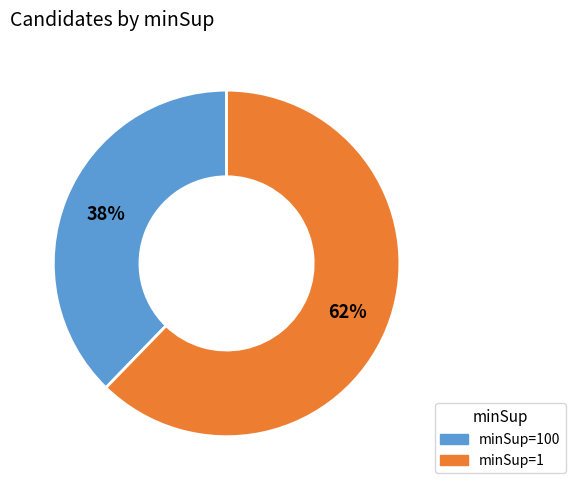

Is there a majority slice in this chart?

Yes